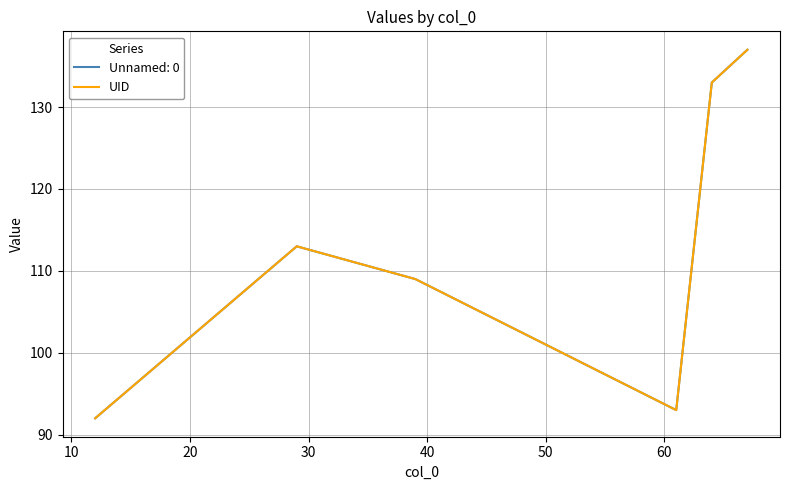

Is this an area chart (filled region under the line)?

No